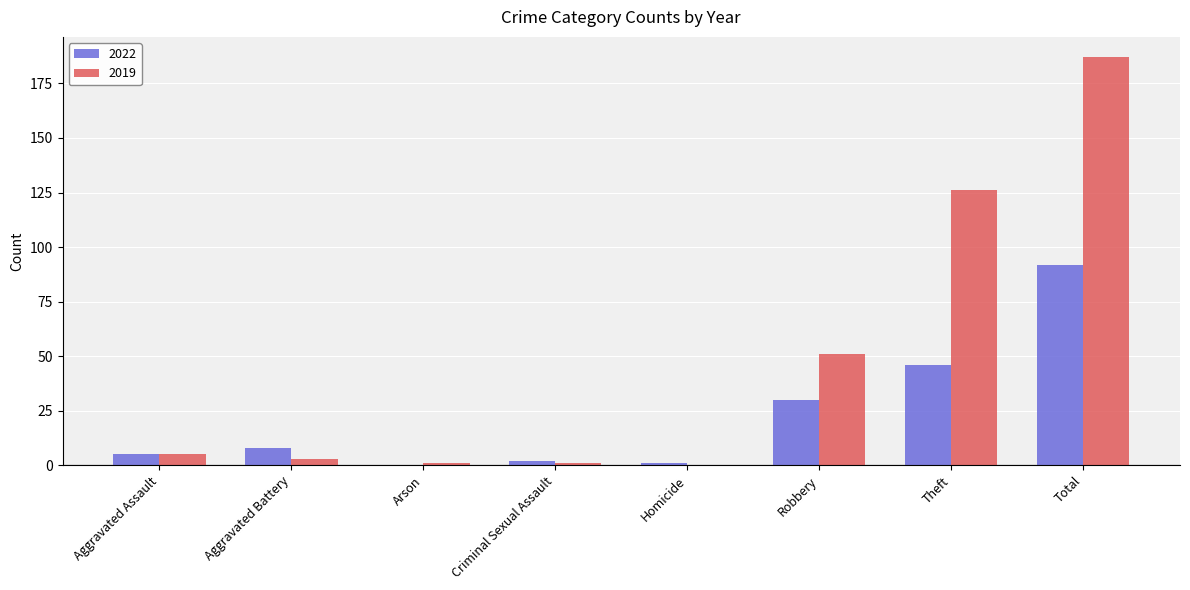

How many series are shown in this chart?

2